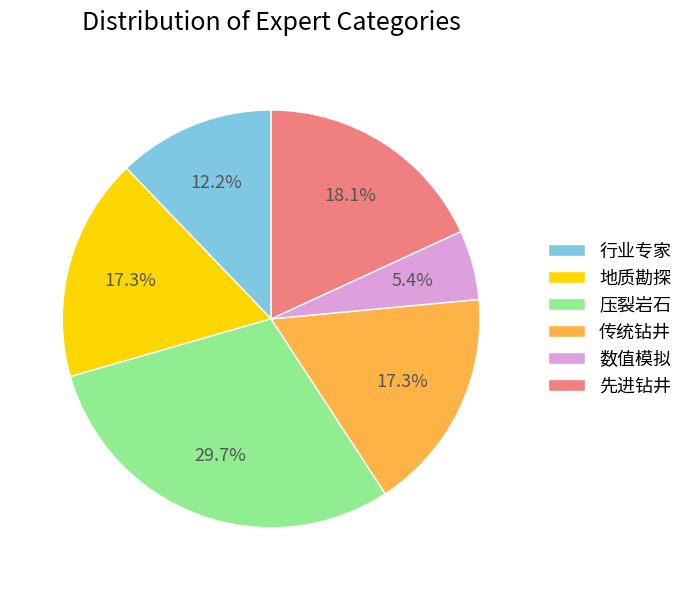

What is the smallest slice in the pie chart?

数值模拟